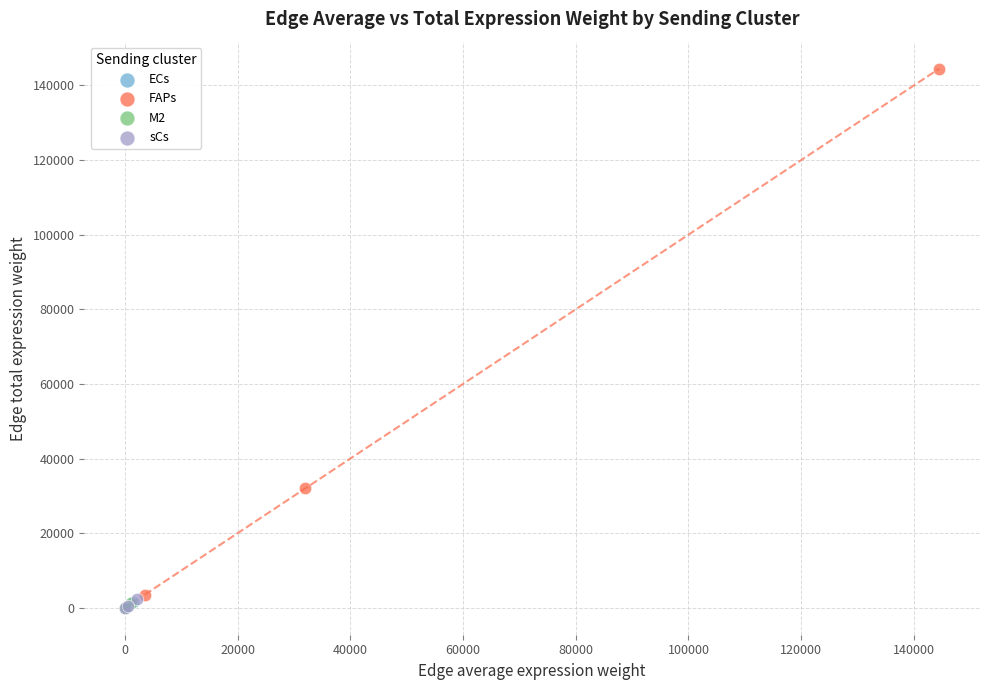

Which series has the widest spread of Y values?

FAPs